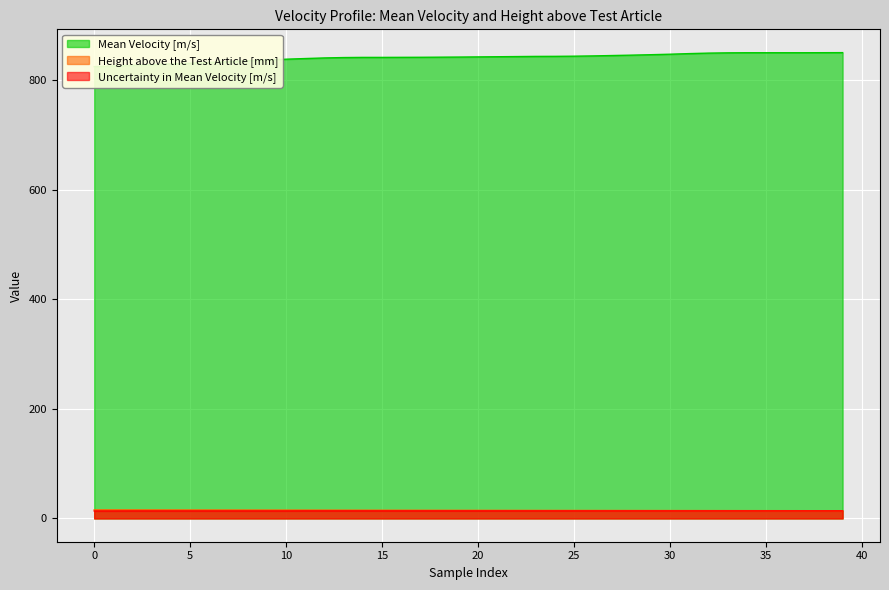

Which series has the widest spread of values?

Mean Velocity [m/s]